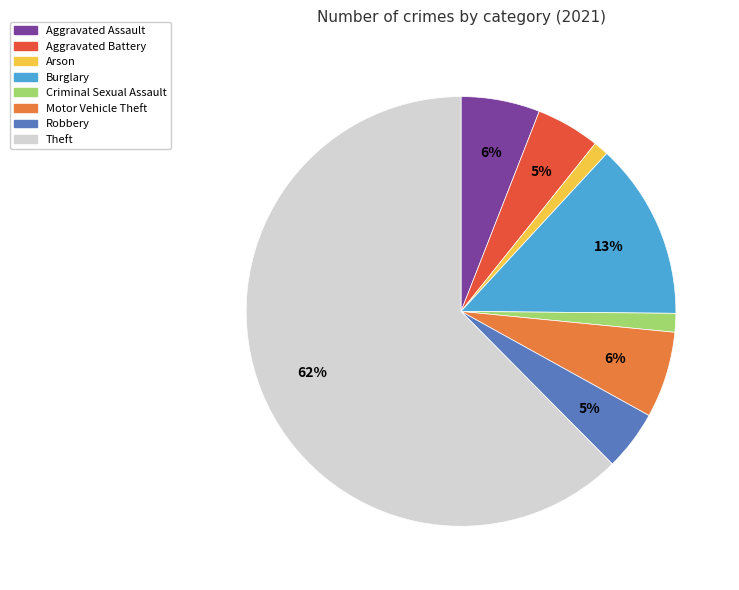

What percentage is the Aggravated Assault slice, to the nearest percent?

6%